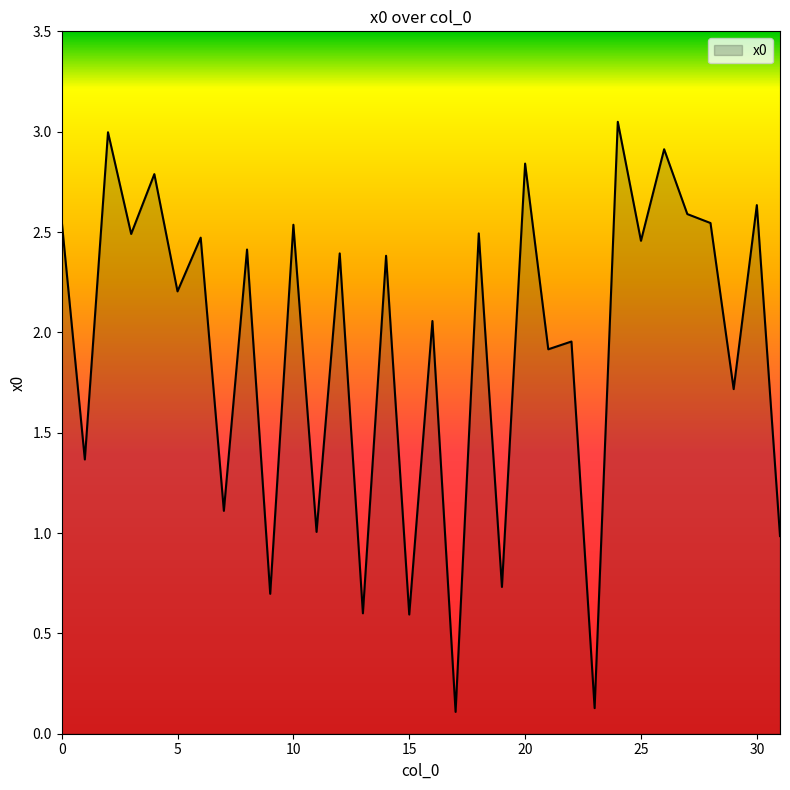

What is the difference between the maximum and minimum values?

2.9